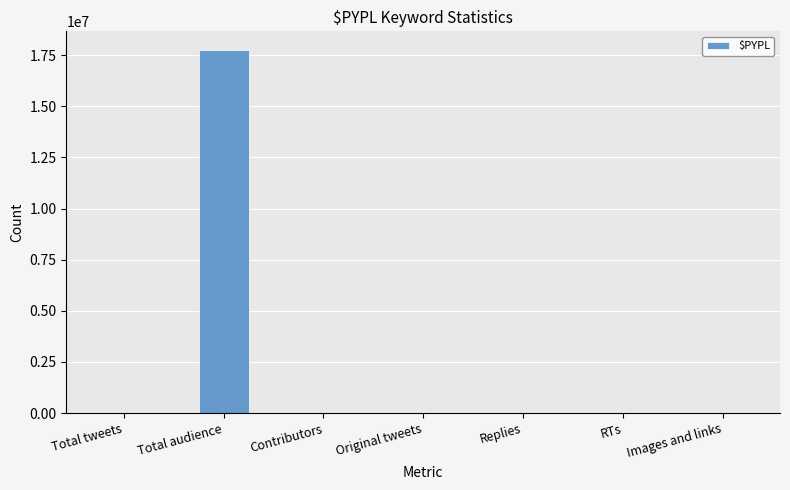

True or false: the data shows 17779414 at Total audience.

True